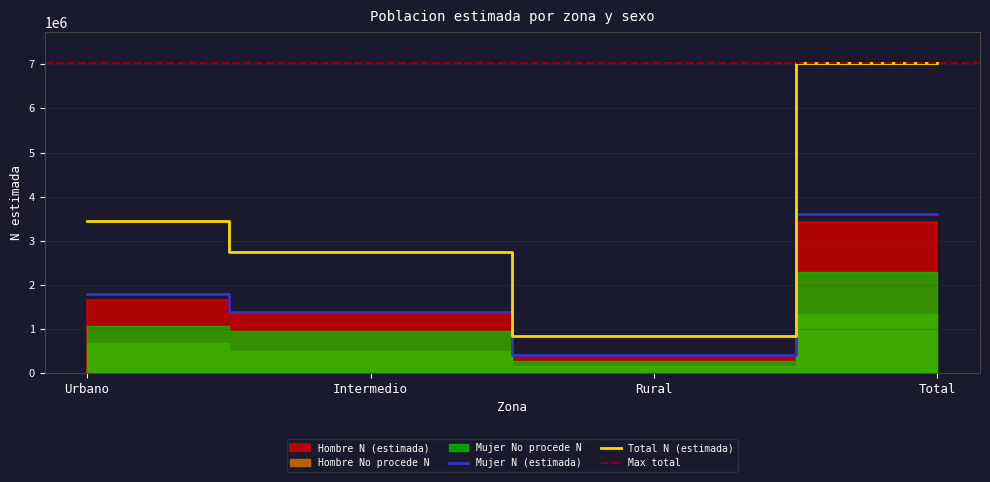

Reading left to right, transcribe all the data shown in this chart.

Hombre N (estimada): Urbano=1650496	Intermedio=1363094	Rural=419409	Total=3432999
Mujer N (estimada): Urbano=1802453	Intermedio=1380827	Rural=411895	Total=3595175
Total N (estimada): Urbano=3452949	Intermedio=2743921	Rural=831304	Total=7028174
Hombre No procede N: Urbano=671699	Intermedio=502234	Rural=161635	Total=1335568
Mujer No procede N: Urbano=1071046	Intermedio=945118	Rural=282723	Total=2298887